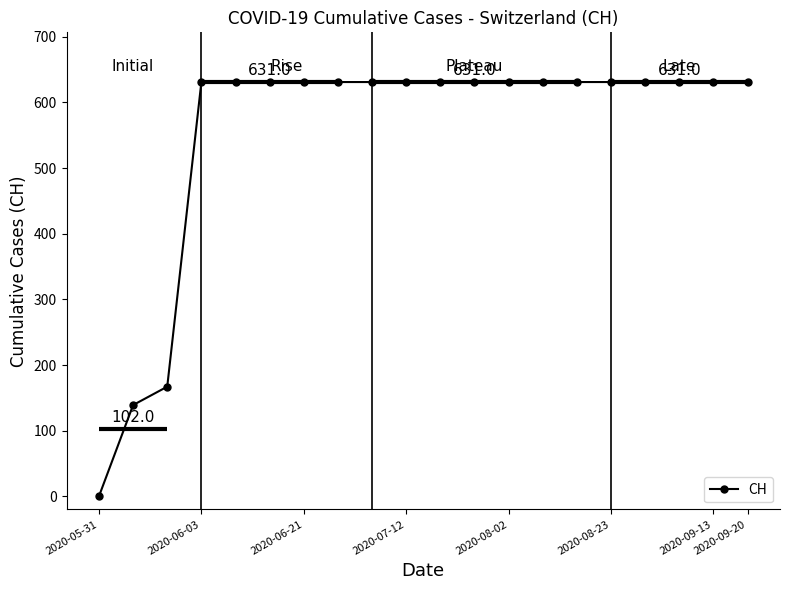

The CH series shows 631 at 2020-08-23. True or false?

True